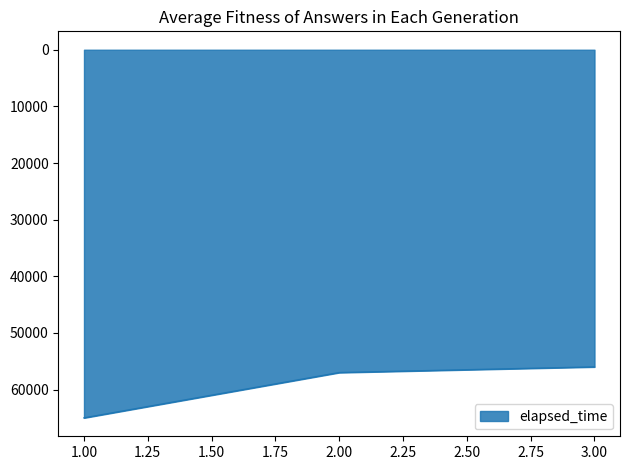

Reading left to right, what are all the values shown in this chart?

65000	57000	56000